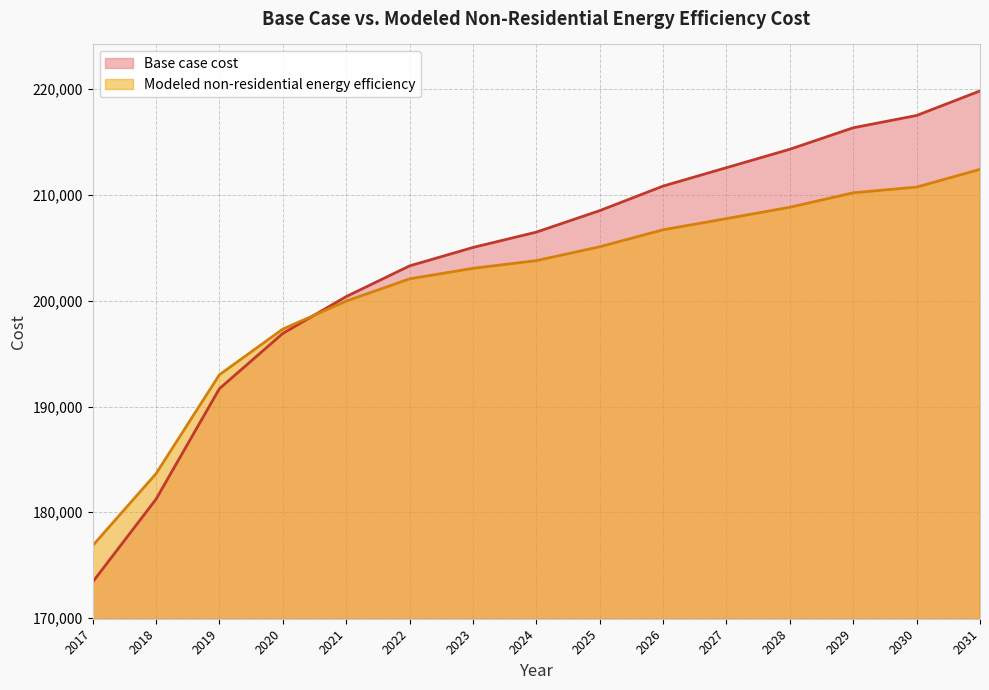

Rank the series at 2031 from highest to lowest value.

Base case cost, Modeled non-residential energy efficiency